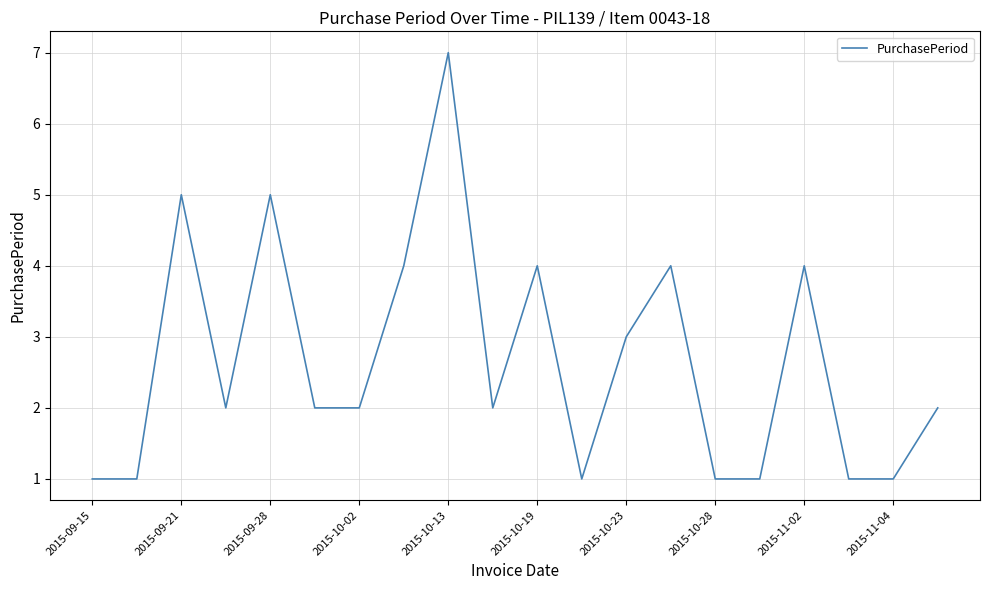

What is the maximum value shown in the chart?

7